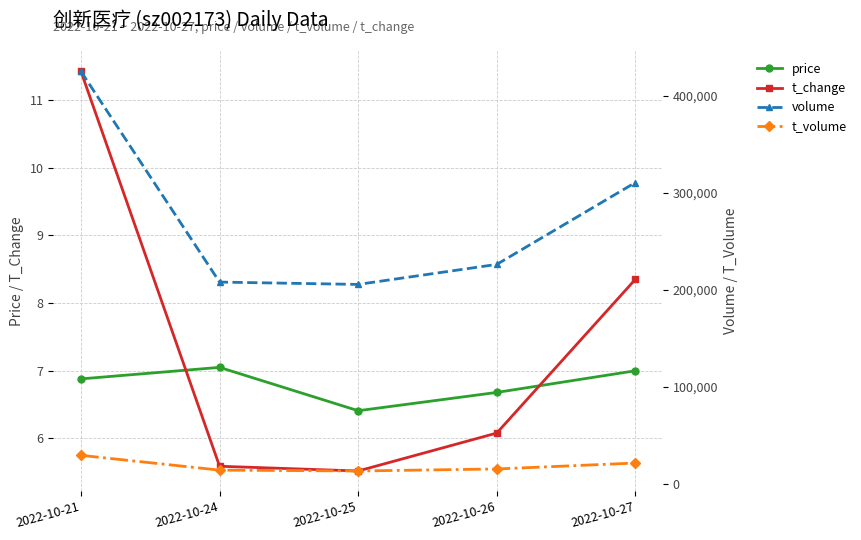

At which category is the sum across all series the highest?

2022-10-21